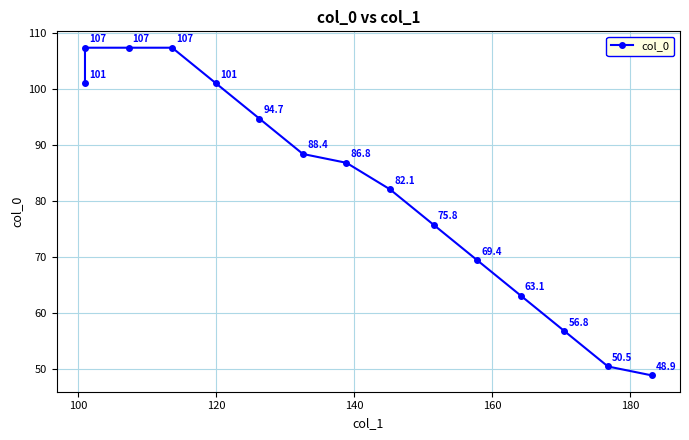

What is the average value?

82.7